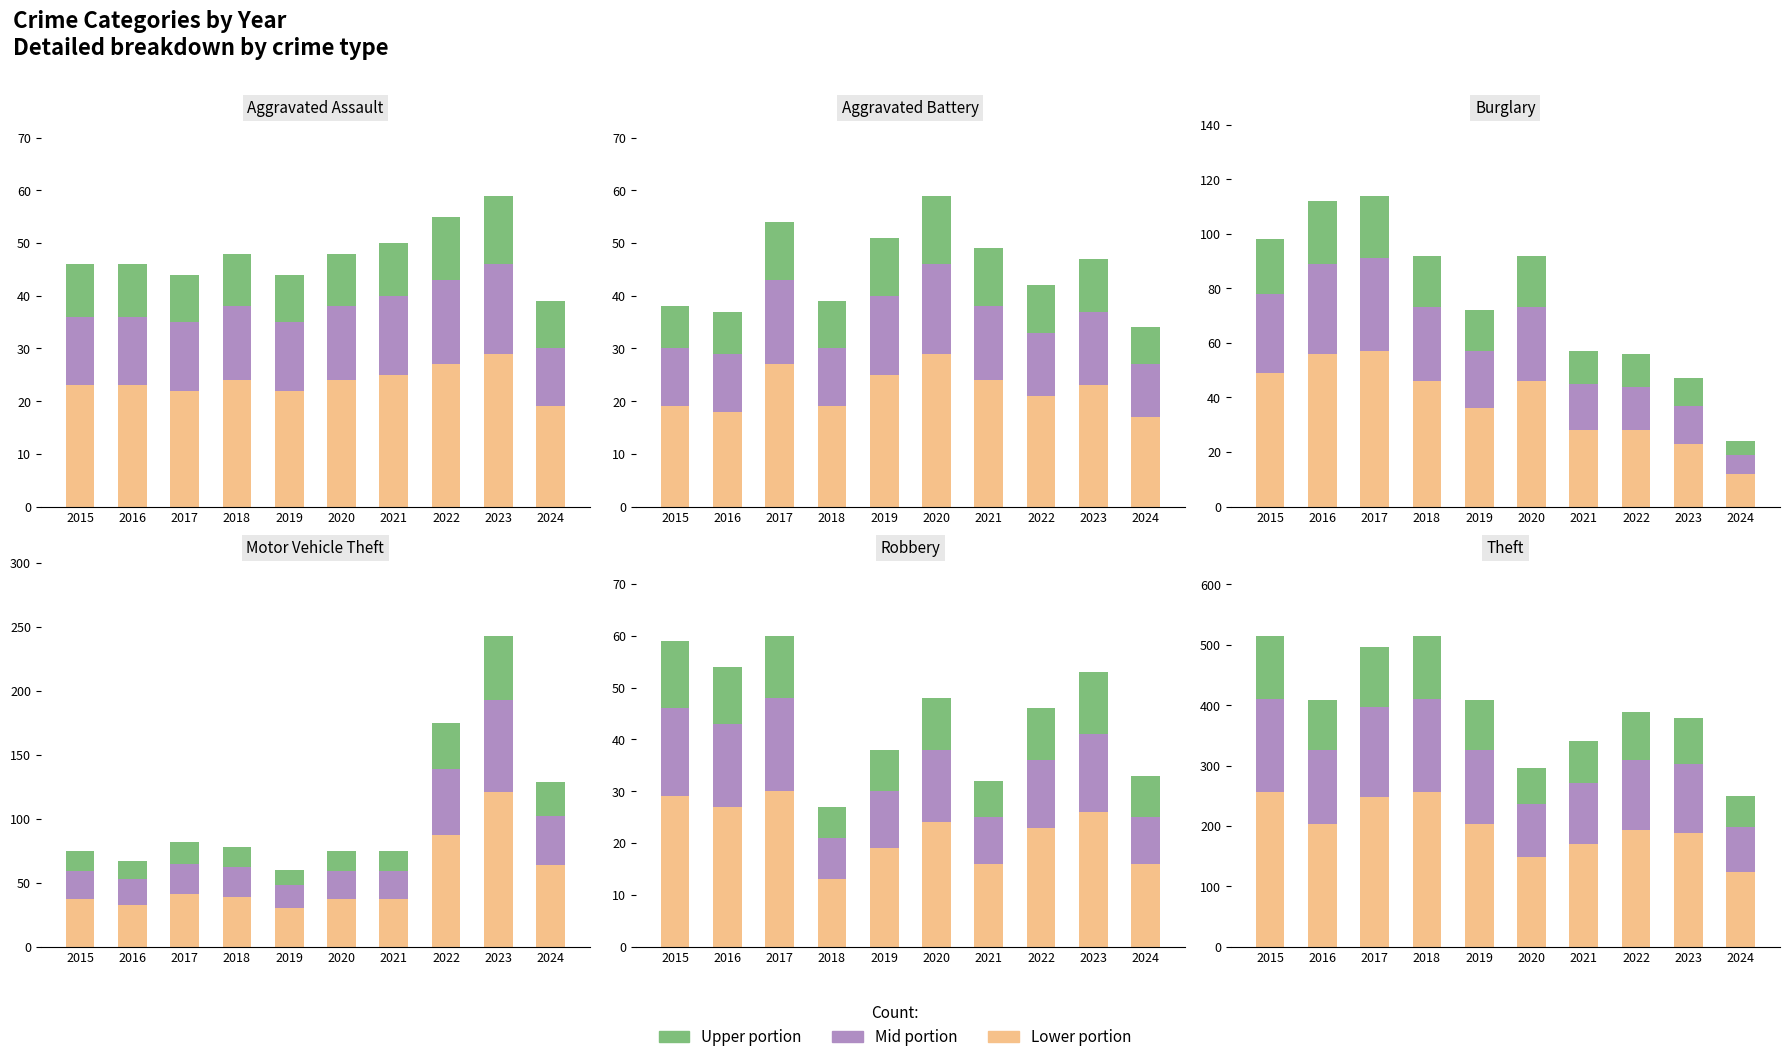

Is it true that Count (lower) equals 223 at 2021?

False